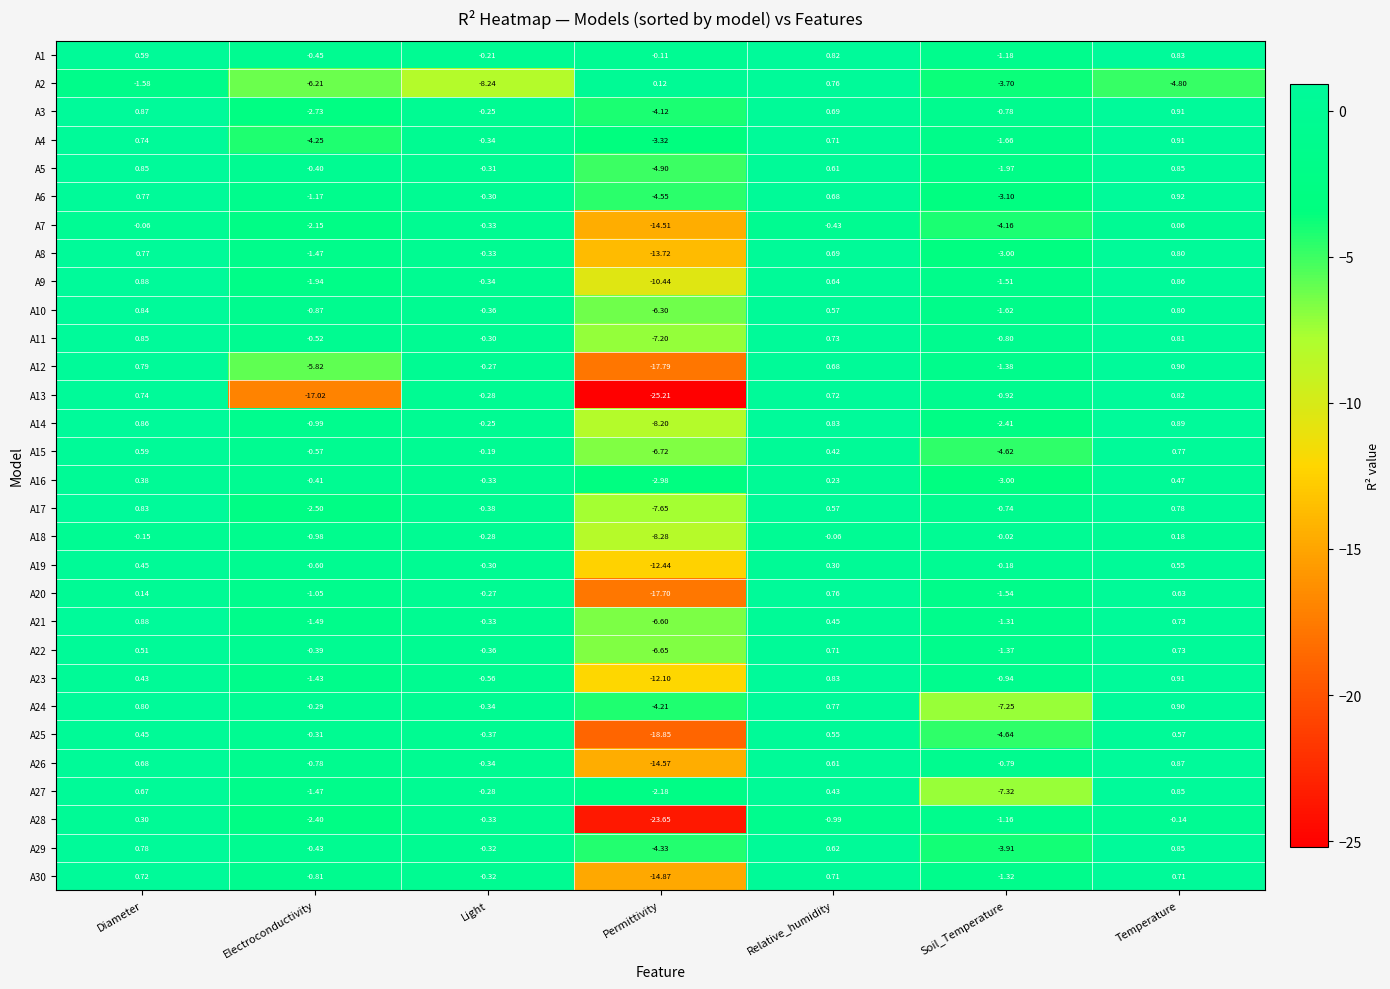

How many data points in A20 are less than 0?

4